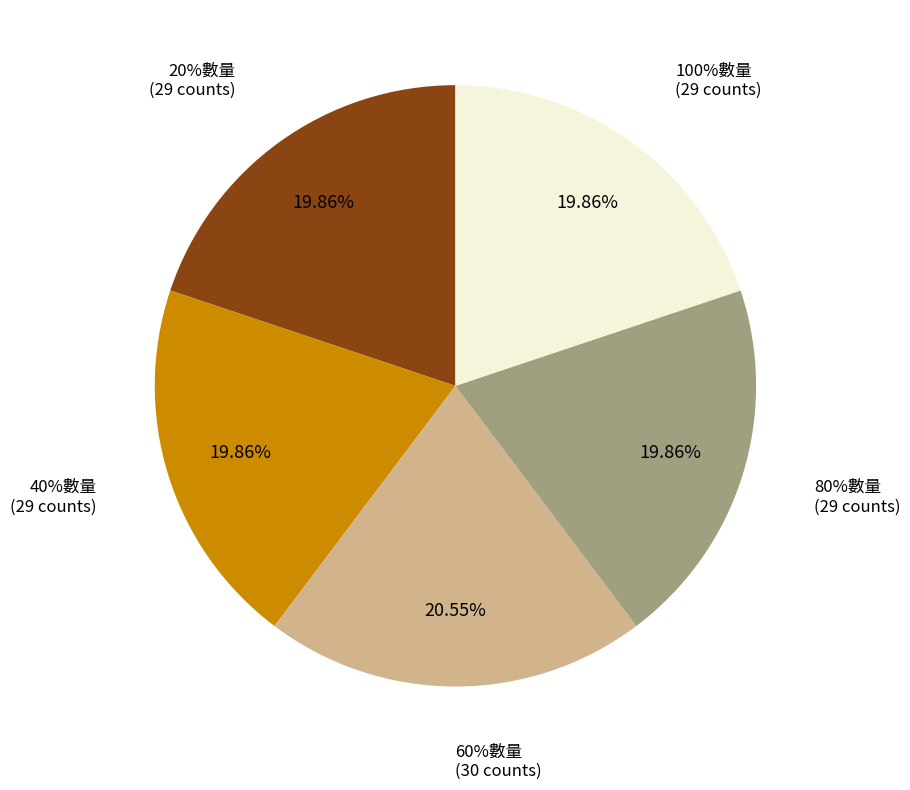

Does 20%數量 represent more than half of the total?

No